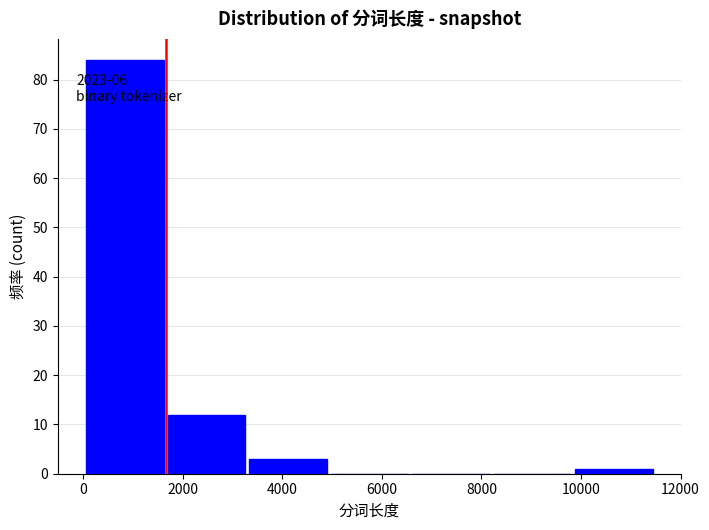

Over which range of the x-axis is the bar tallest?

0 to 1600